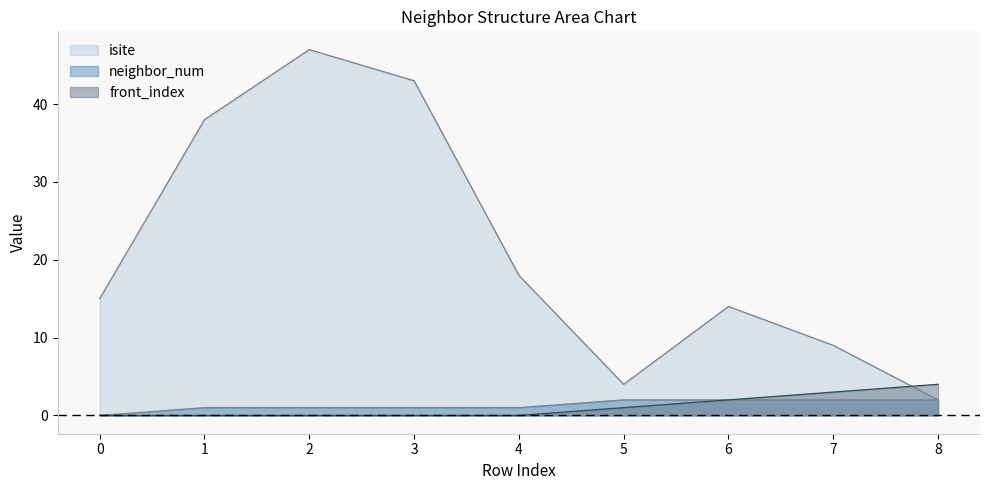

At which category does the chart reach its peak across all series?

2